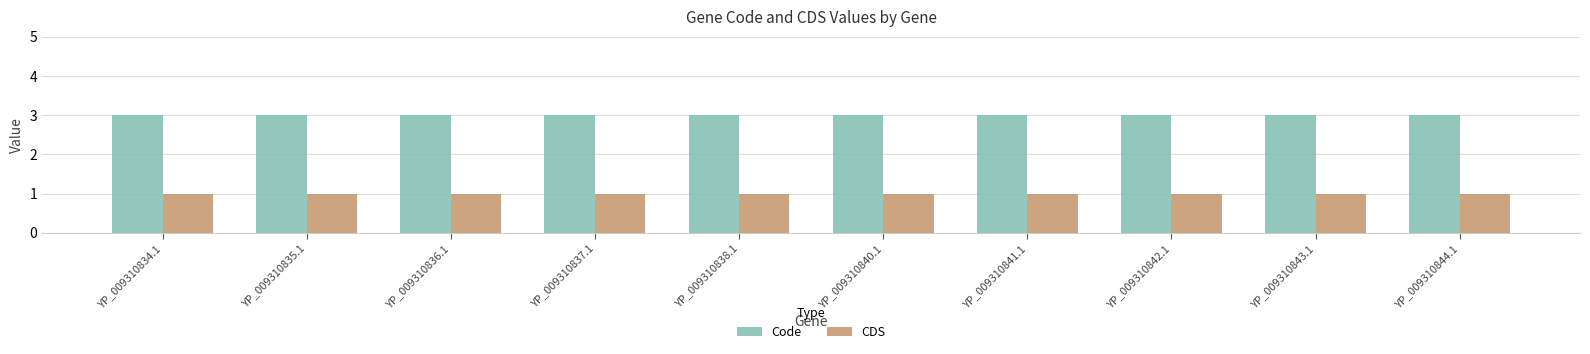

What is the average value of the Code series?

3